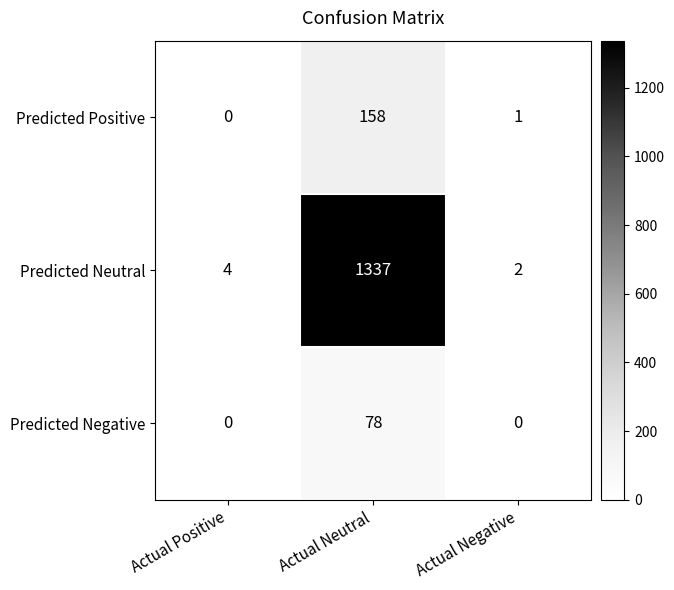

What is the difference between the highest and lowest values at Actual Neutral?

1259